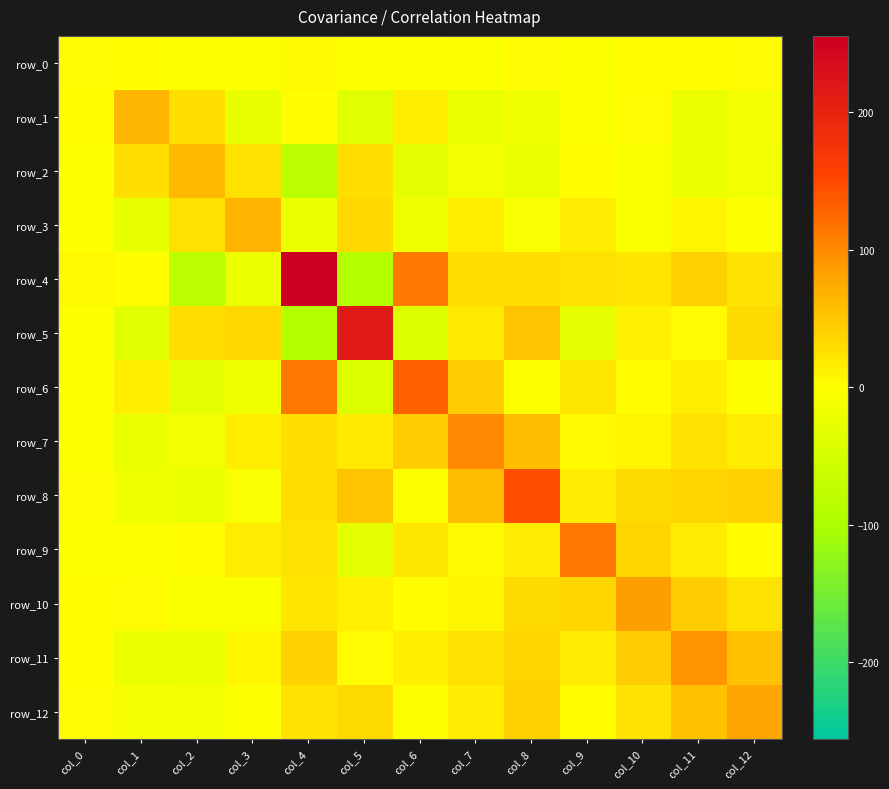

True or false: row_8 has a value of 58.9 at col_7.

True